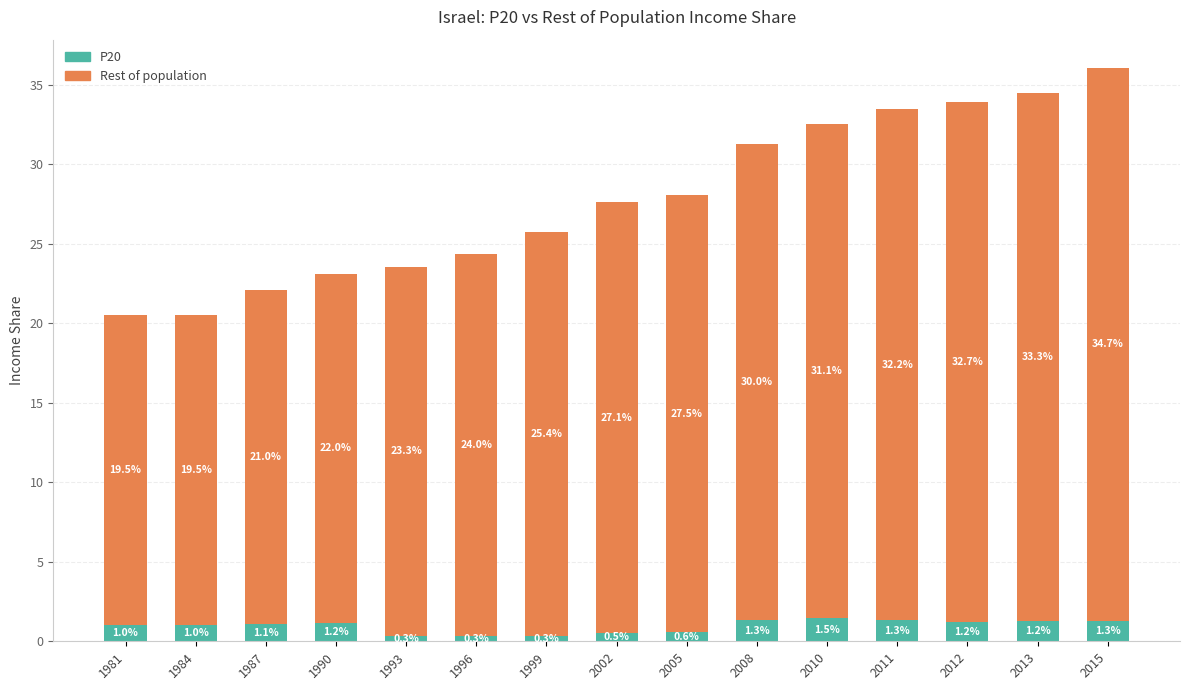

Reading left to right, what are the values for P20?

1981=1.0	1984=1.0	1987=1.1	1990=1.2	1993=0.3	1996=0.3	1999=0.3	2002=0.5	2005=0.6	2008=1.3	2010=1.5	2011=1.3	2012=1.2	2013=1.2	2015=1.3